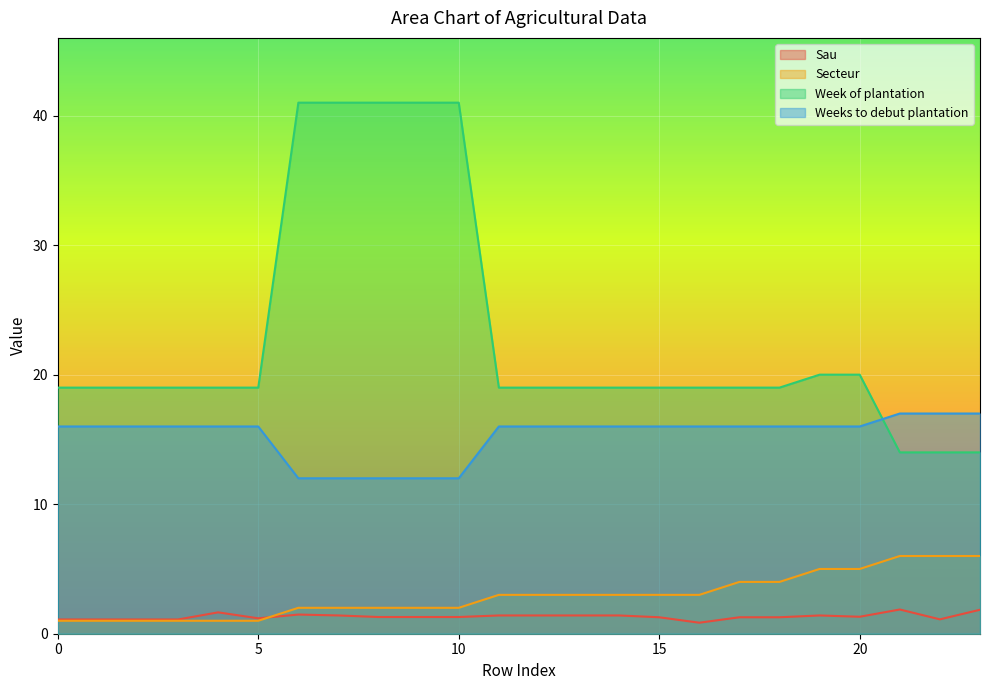

Between 0 and 6, which series saw the biggest shift?

Week of plantation